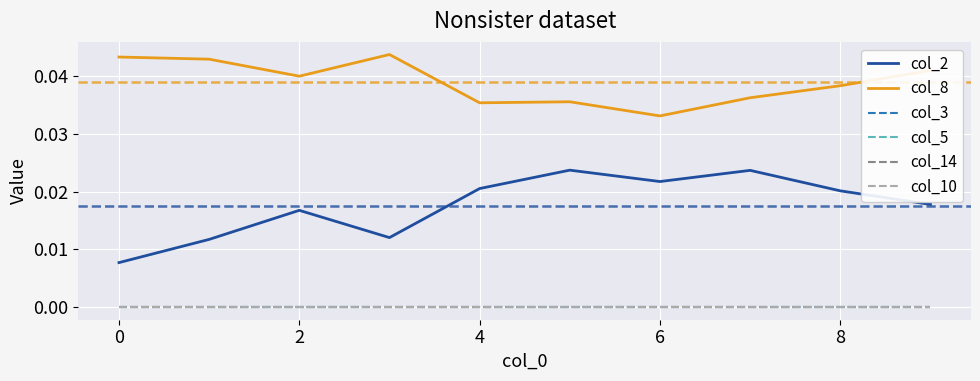

Does the chart display data point markers on the line(s)?

No